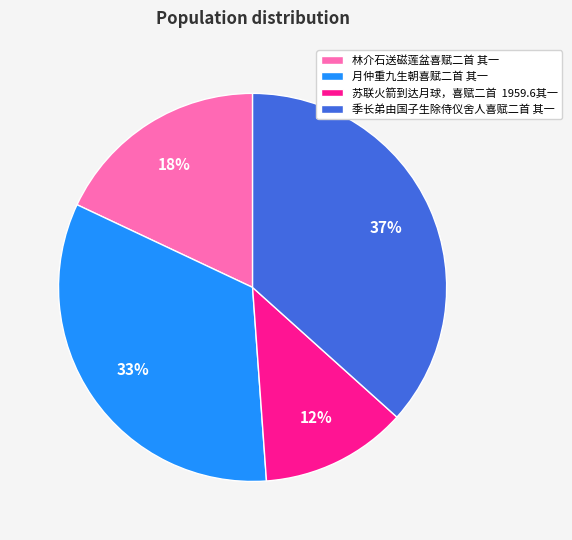

What percentage is the 季长弟由国子生除侍仪舍人喜赋二首 其一 slice, to the nearest percent?

37%